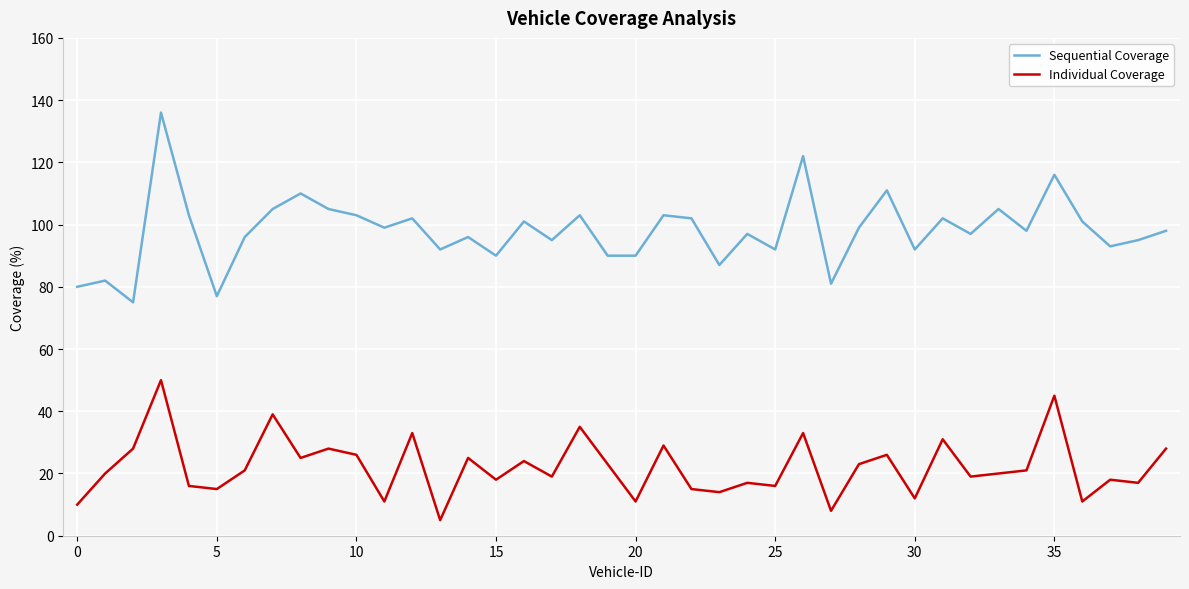

Which series has the largest range (max minus min)?

Sequential Coverage